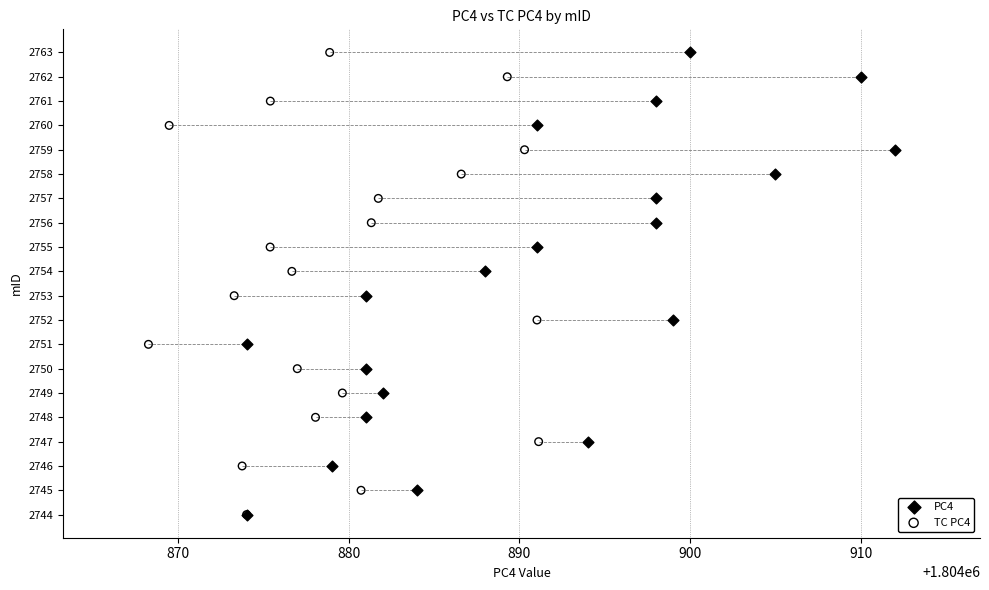

What are all the series names shown in the legend?

PC4, TC PC4